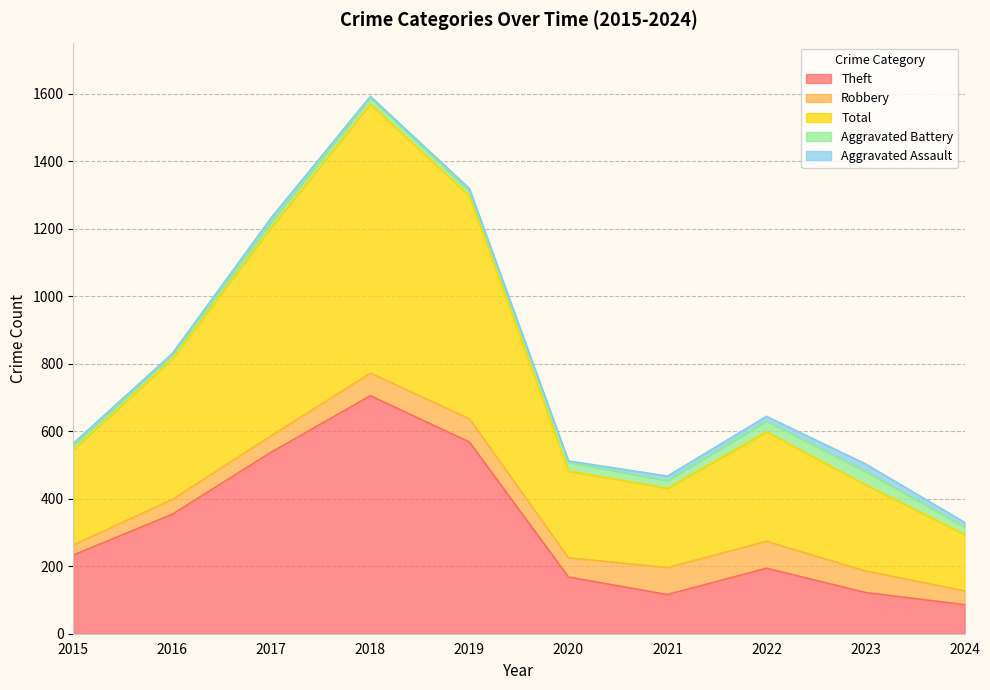

Which category has the lowest value in the Aggravated Battery series?

2015